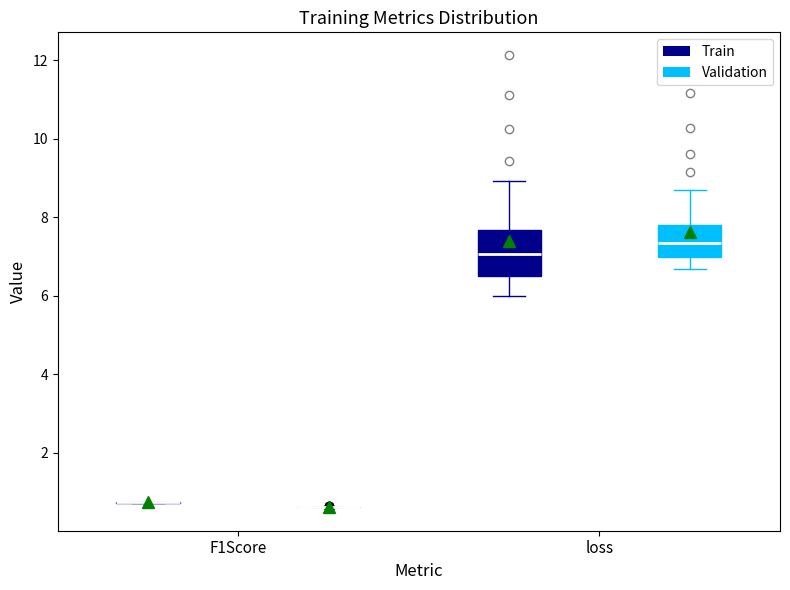

Reading left to right, read every box against the y-axis: the position of its median line, the range the box covers, and the ends of its whiskers. The values are not printed on the chart, so give them approximately, as read against the axis.

F1Score (Train): box collapsed to a line at 0.8, whiskers 0.8 to 0.8
F1Score (Validation): box collapsed to a line at 0.6, whiskers 0.6 to 0.6
loss (Train): median 7.0, box 6.6 to 7.6, whiskers 6.0 to 9.0
loss (Validation): median 7.4, box 7.0 to 7.8, whiskers 6.6 to 8.8